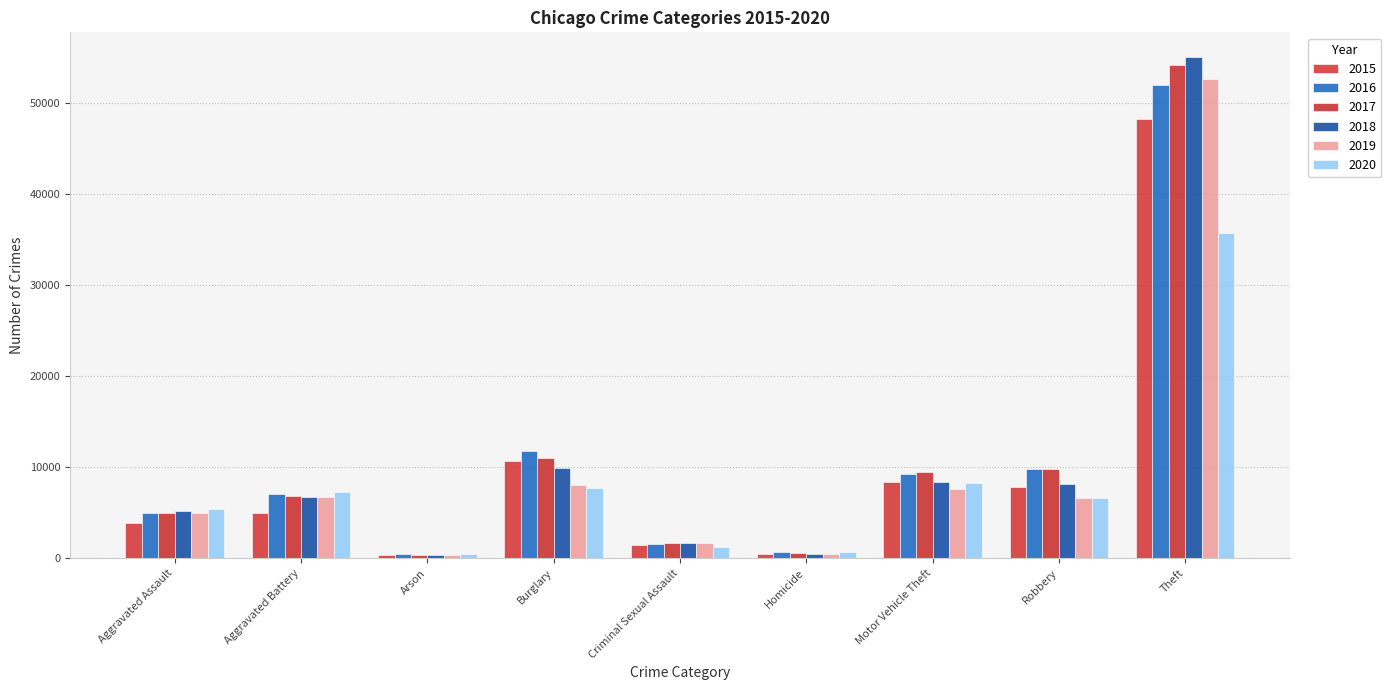

How many values in the 2016 series are below 7028?

4